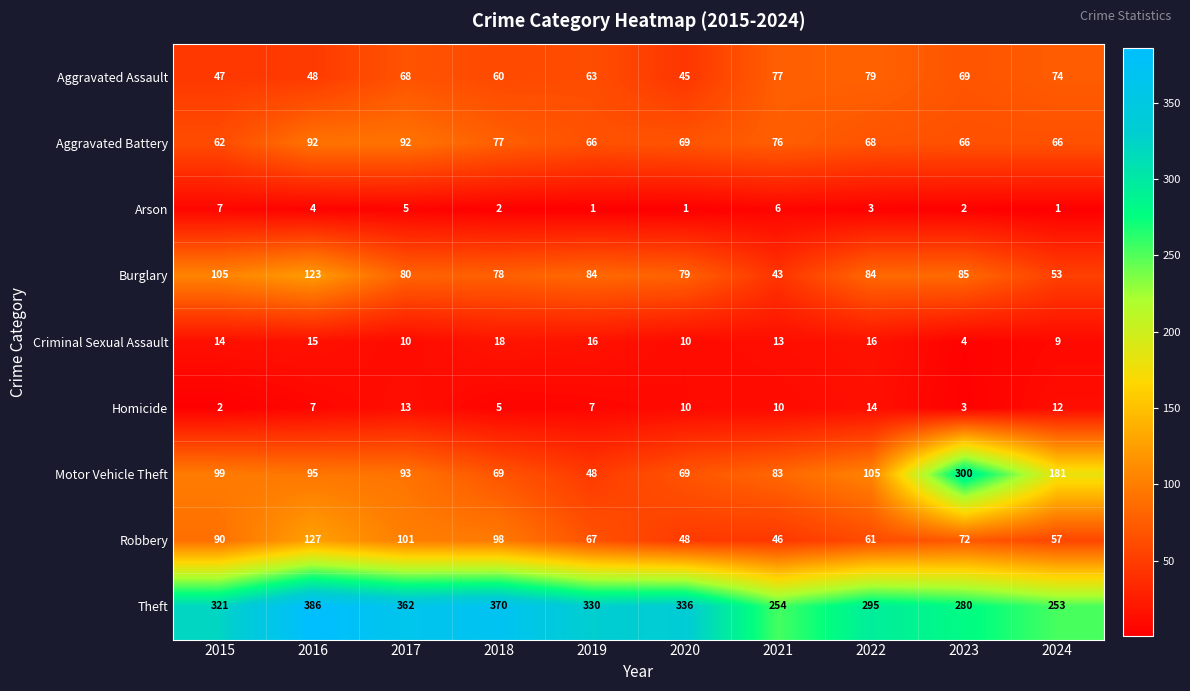

What is the sum of all Homicide values?

83